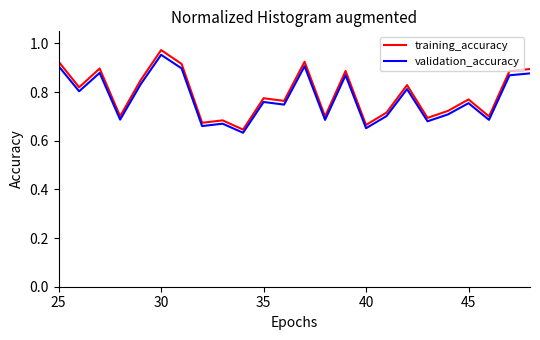

True or false: training_accuracy and validation_accuracy intersect in this chart.

False